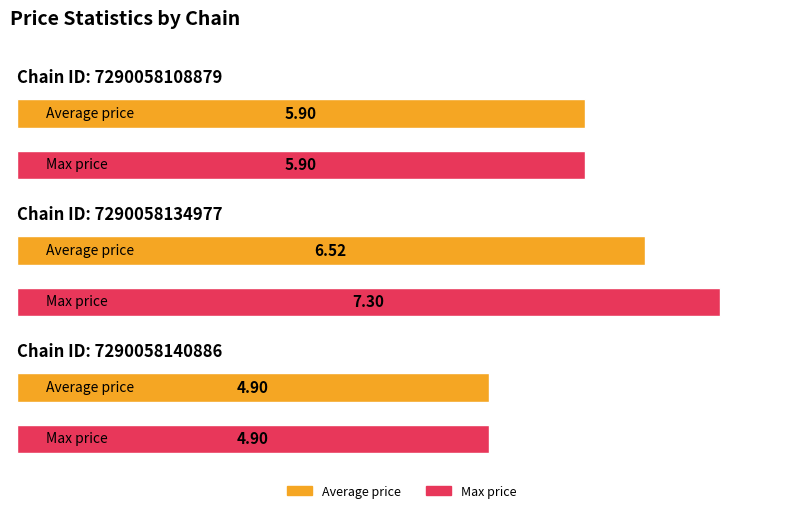

Which category has the highest value across all series?

7290058134977